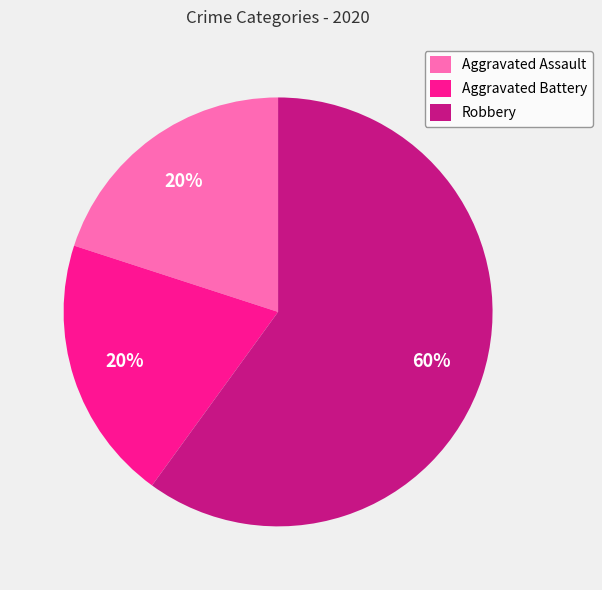

Do Aggravated Battery and Robbery together represent more than half of the pie?

Yes